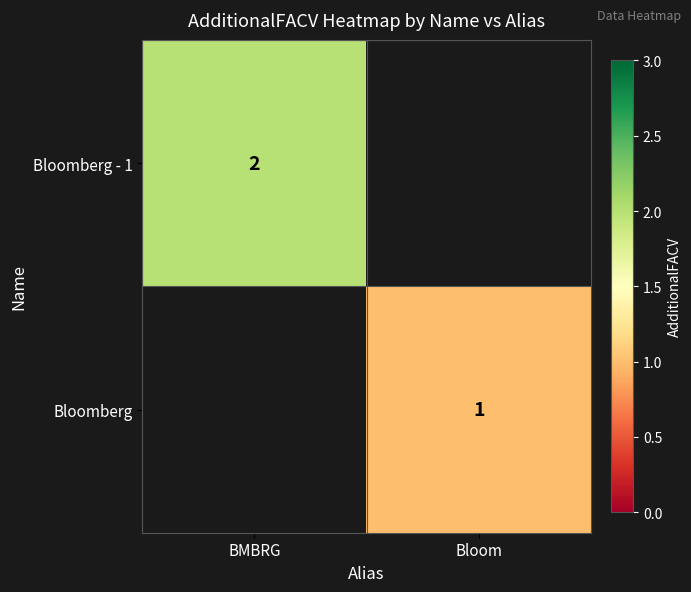

How many distinct data groups are displayed?

2